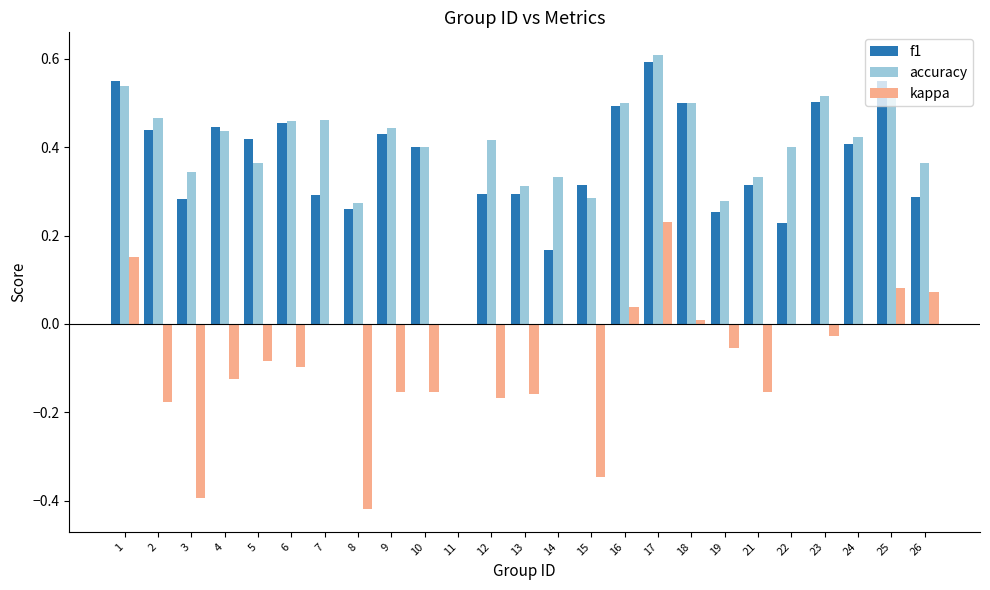

The value of kappa at 19 is -0.1. True or false?

True